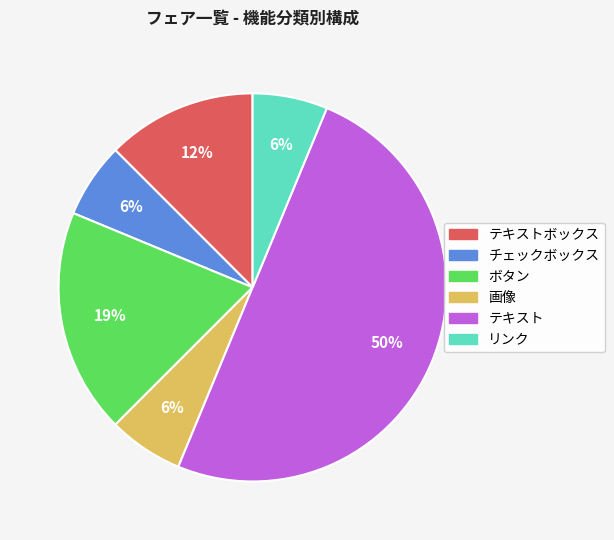

To the nearest percent, what is the average slice percentage?

17%